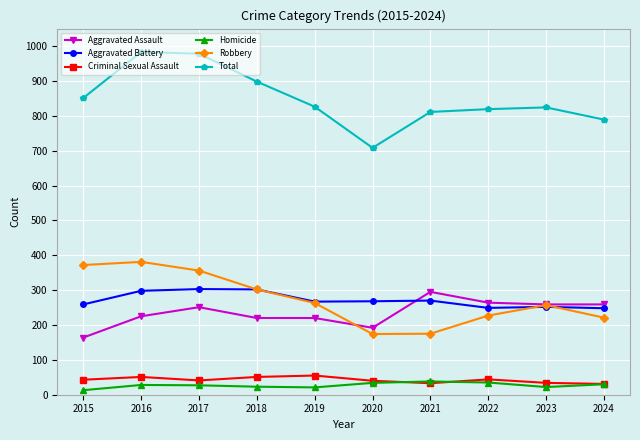

What is the difference between the highest and lowest values at 2020?

674